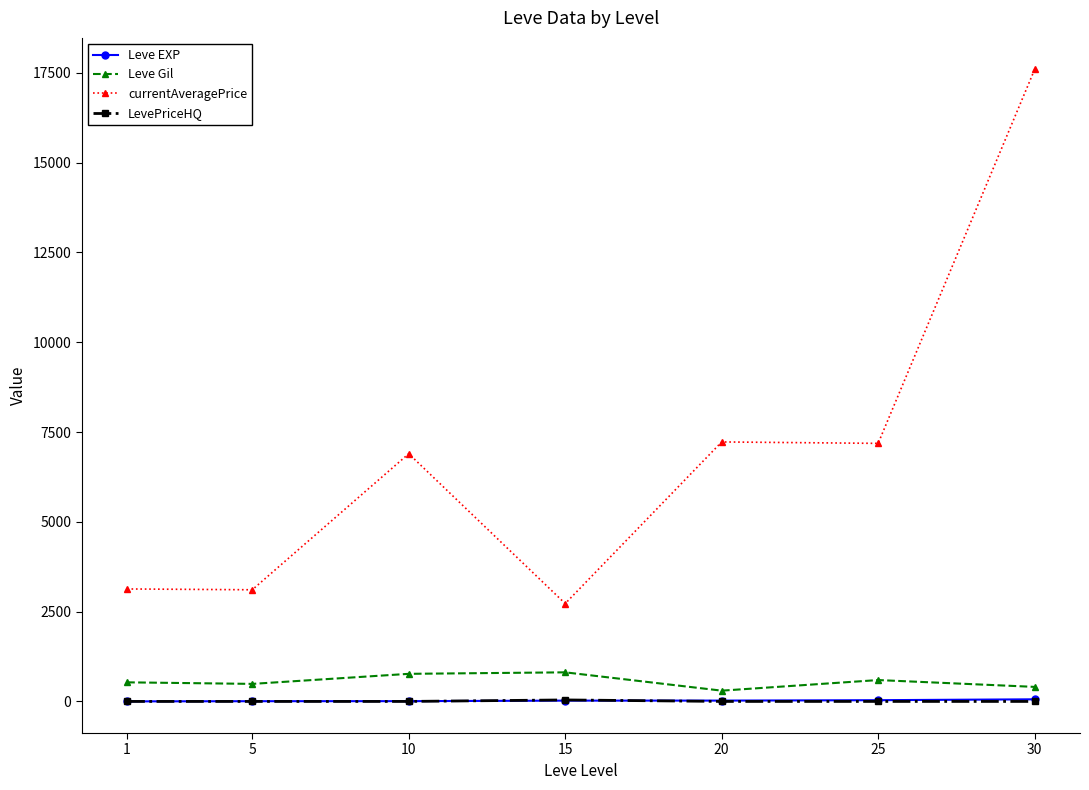

What is the total value across all series at 1?

3664.3